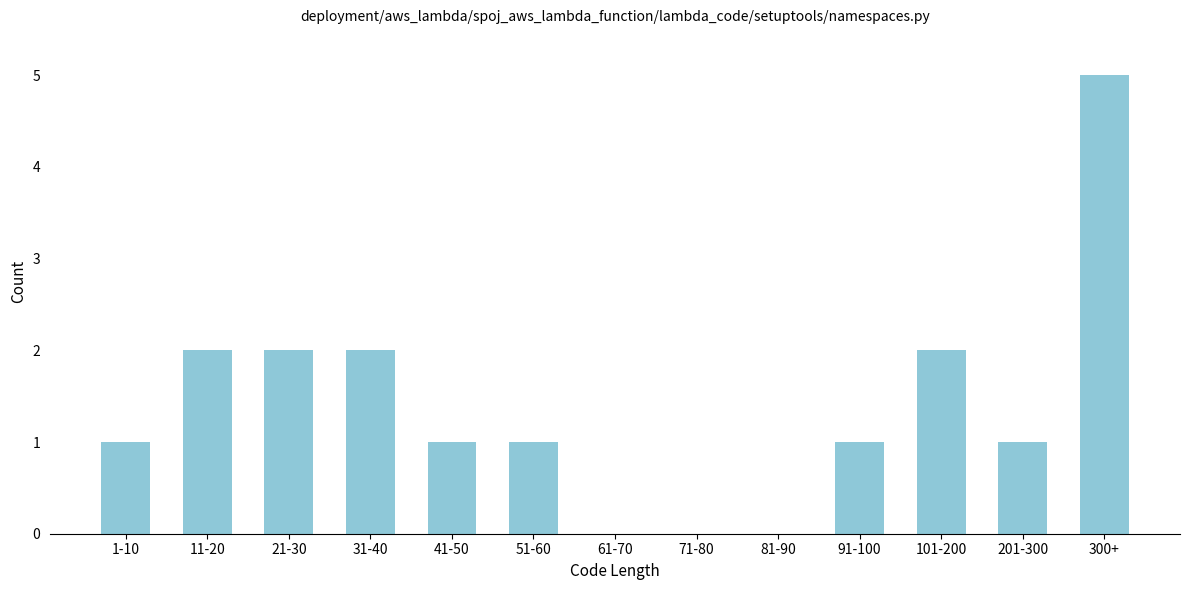

Reading left to right, what are all the values shown in this chart?

1-10=1	11-20=2	21-30=2	31-40=2	41-50=1	51-60=1	61-70=0	71-80=0	81-90=0	91-100=1	101-200=2	201-300=1	300+=5